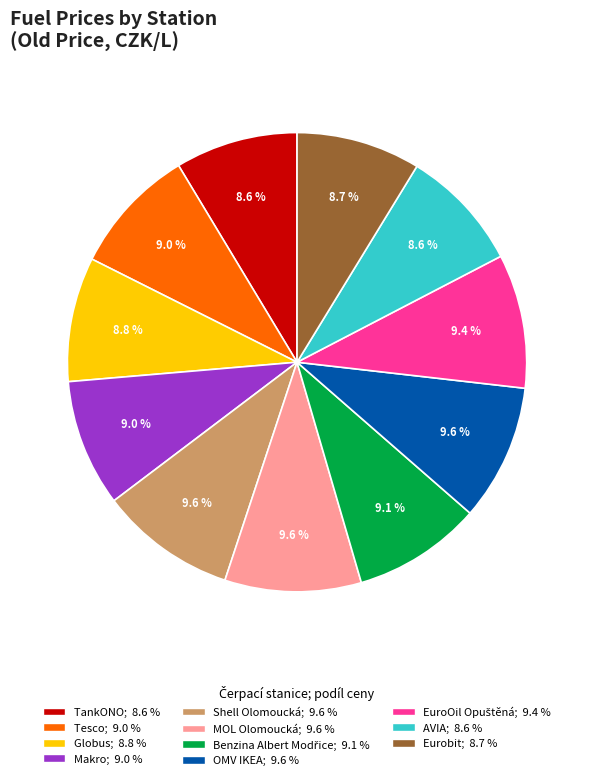

Do MOL Olomoucká and Tesco together represent more than half of the pie?

No